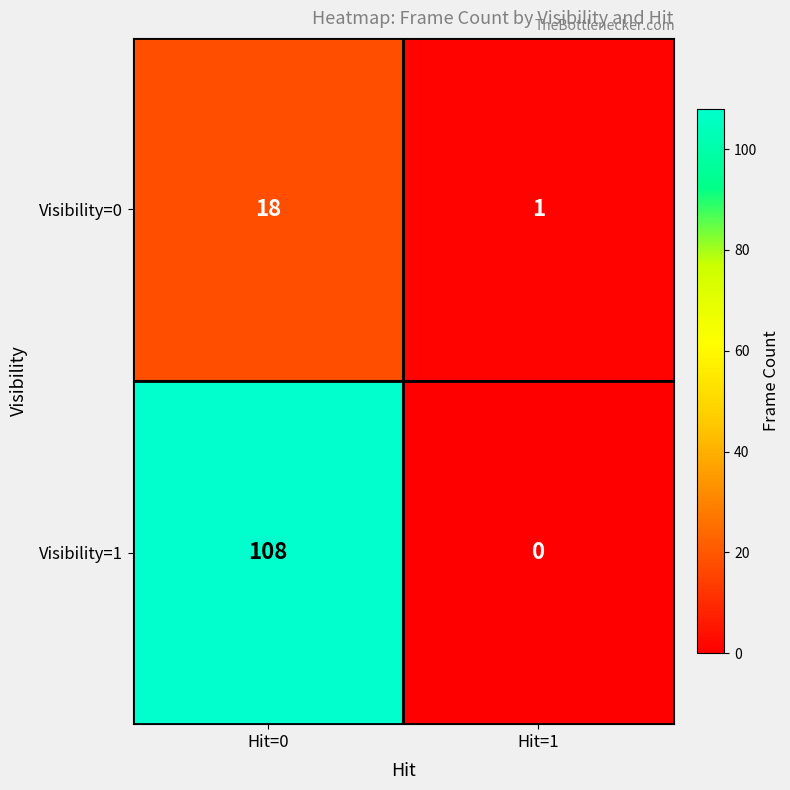

The Visibility=0 series shows 1 at Hit=1. True or false?

True